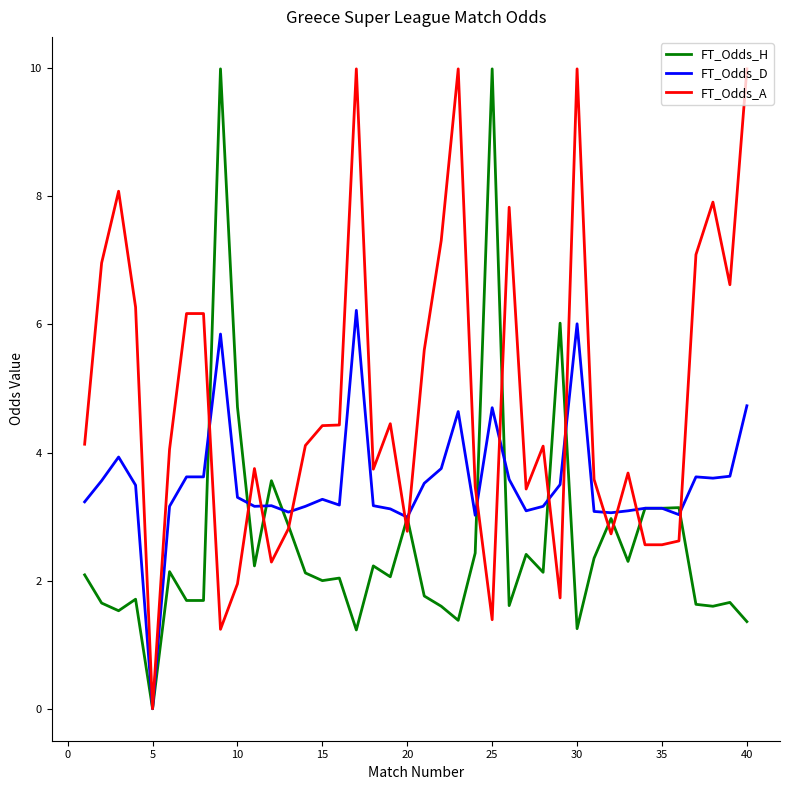

Which series has the largest total across all categories?

FT_Odds_A